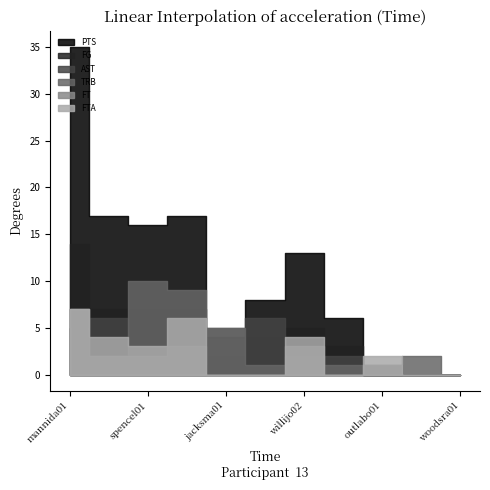

Where is TRB nearest to the value 5?

jacksma01